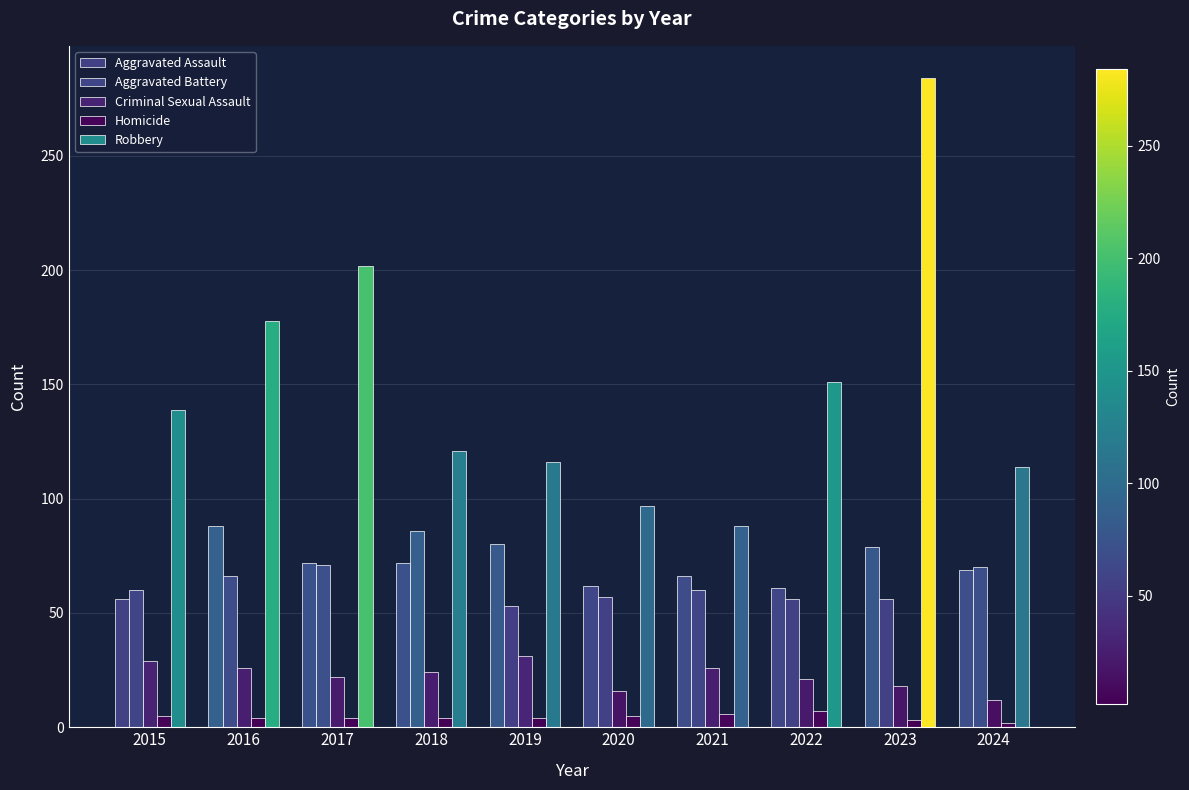

What is the average value of the Criminal Sexual Assault series?

22